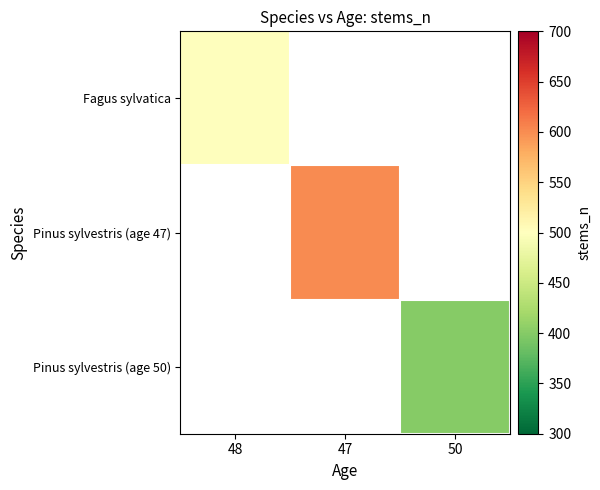

Count the number of data series in this chart.

3